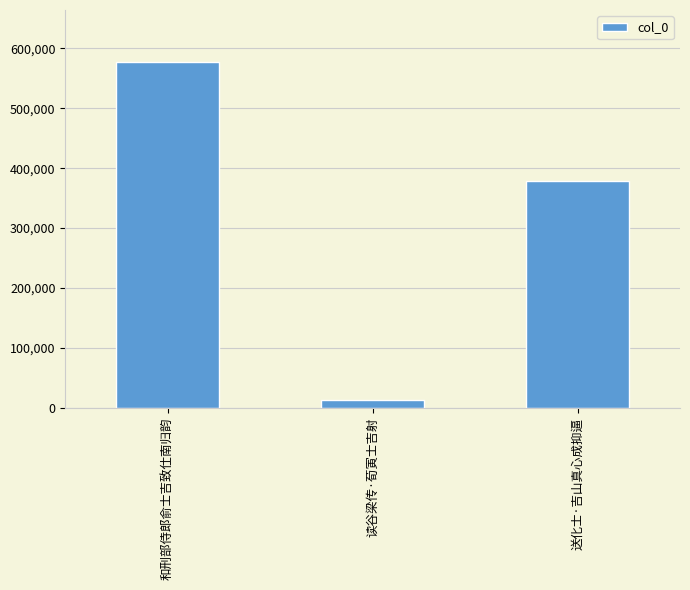

Reading left to right, extract all data points from this chart.

577631	13455	379425